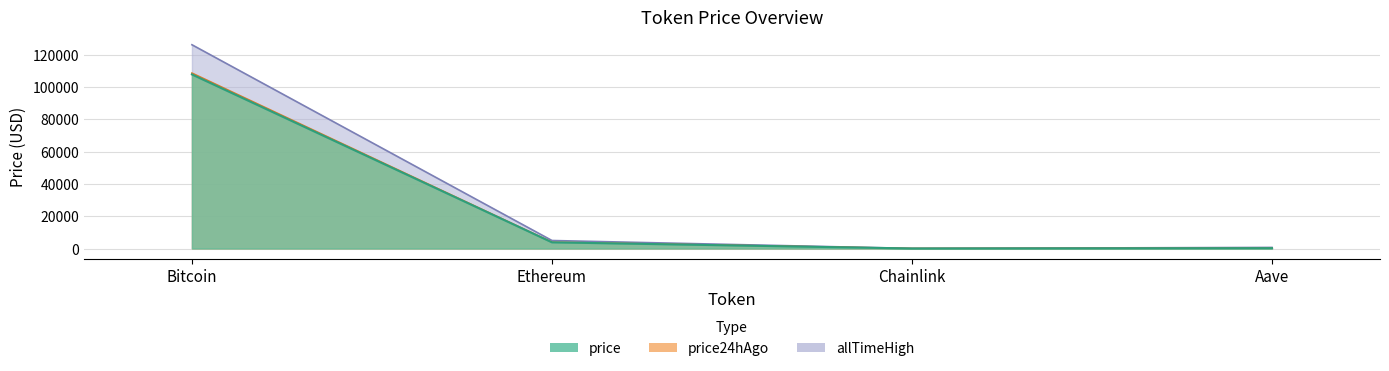

At how many categories does at least one series exceed 102904?

1